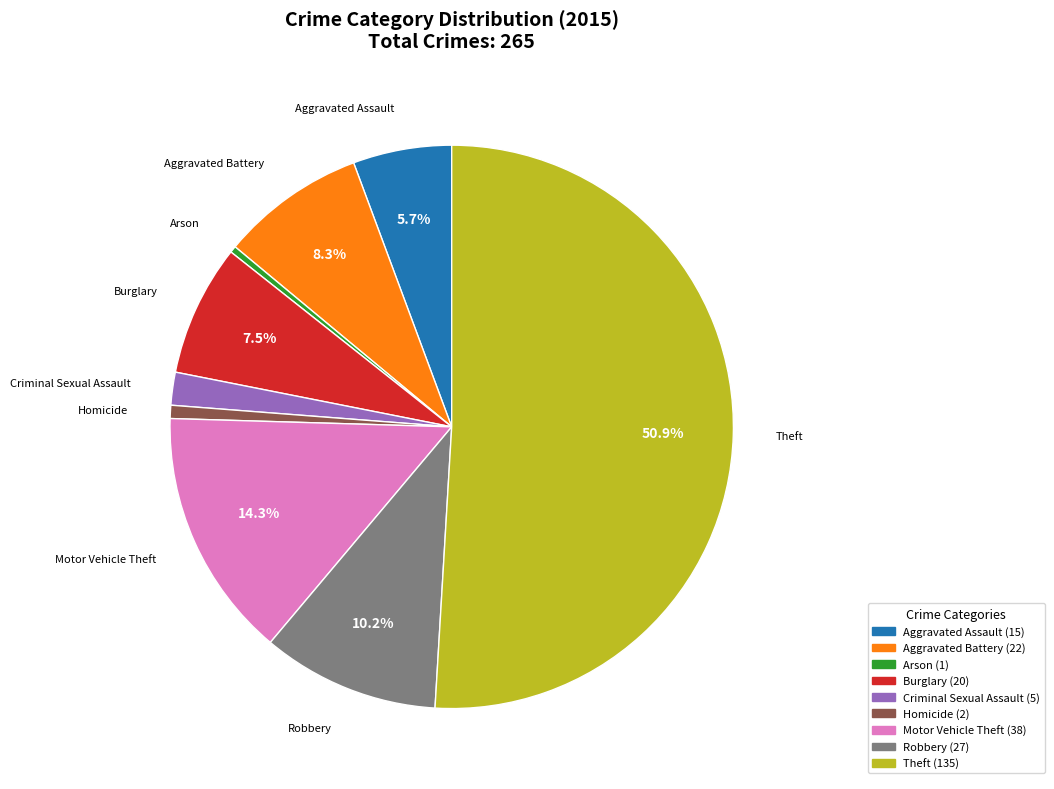

To the nearest percent, what is the combined percentage of Theft and Burglary?

58%